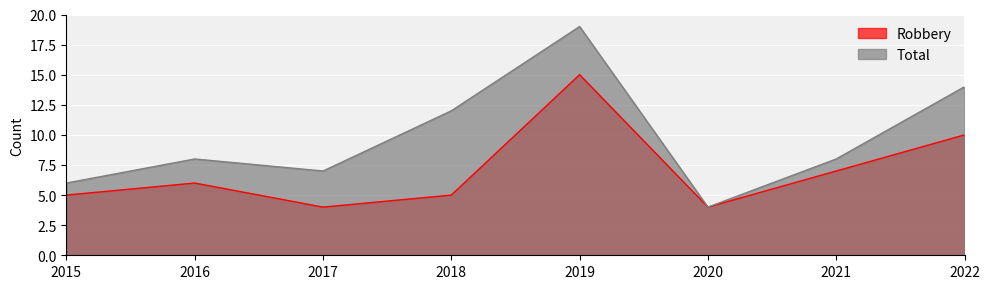

What is the smallest value displayed?

4